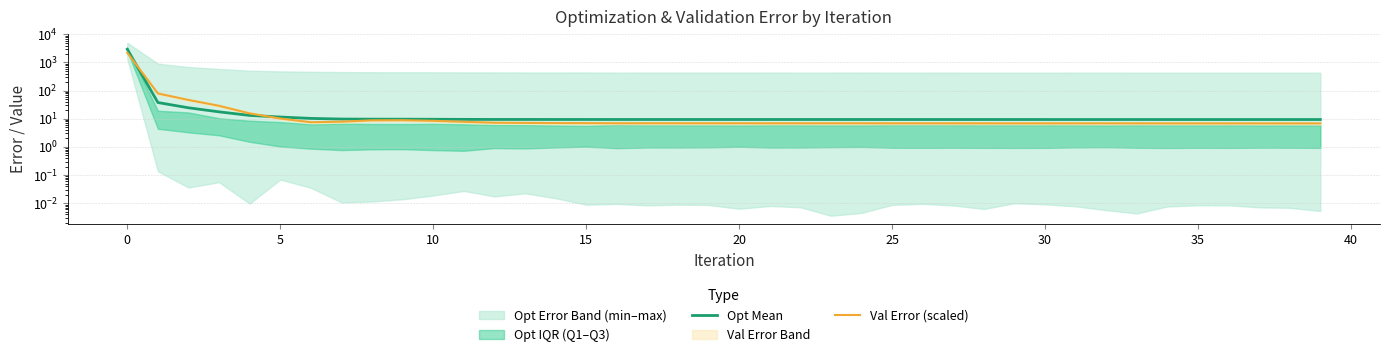

Which series has the largest range (max minus min)?

Opt Mean